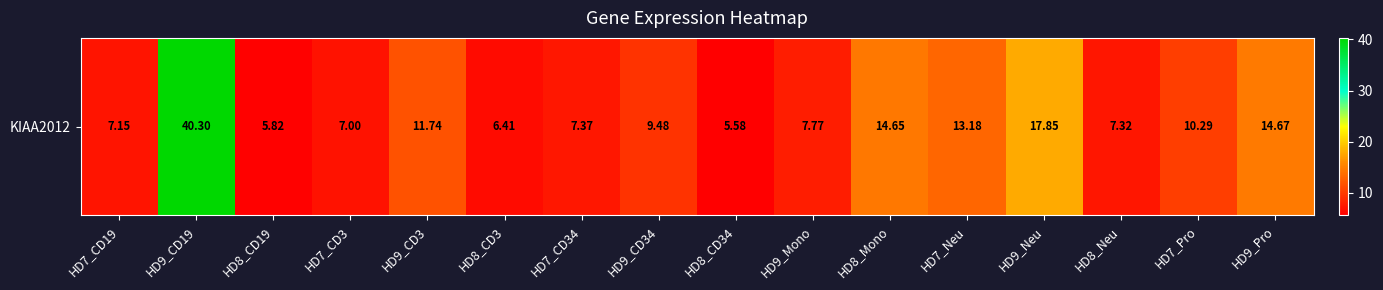

Rank the categories by value from lowest to highest.

HD8_CD34, HD8_CD19, HD8_CD3, HD7_CD3, HD7_CD19, HD8_Neu, HD7_CD34, HD9_Mono, HD9_CD34, HD7_Pro, HD9_CD3, HD7_Neu, HD8_Mono, HD9_Pro, HD9_Neu, HD9_CD19